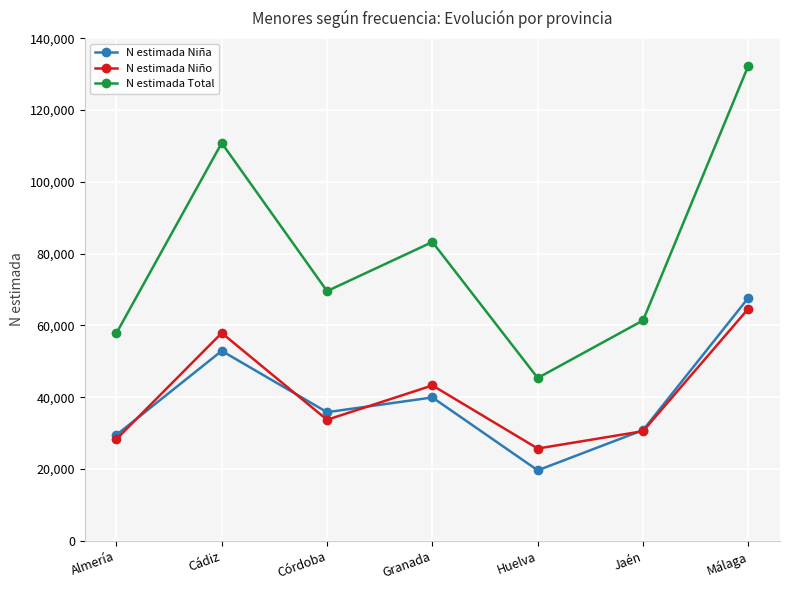

What is the sum of the N estimada Niña values at Almería and Cádiz?

82425